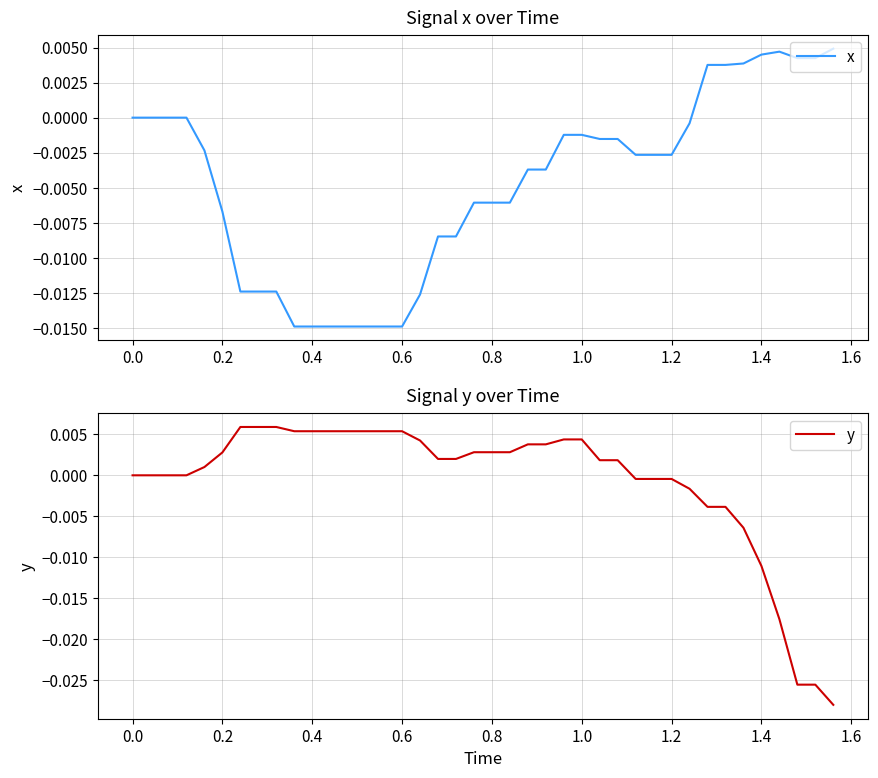

In x, how many points are higher than both neighbors (excluding endpoints)?

1